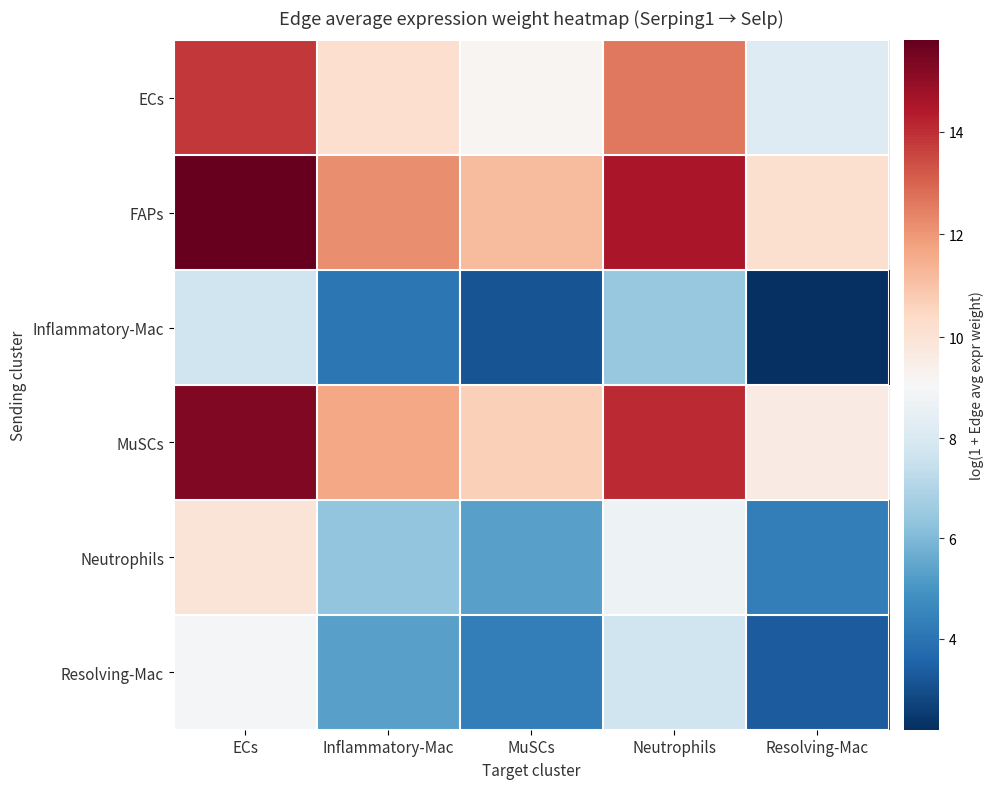

At MuSCs, list the series in order from smallest to largest.

Inflammatory-Mac, Resolving-Mac, Neutrophils, ECs, MuSCs, FAPs